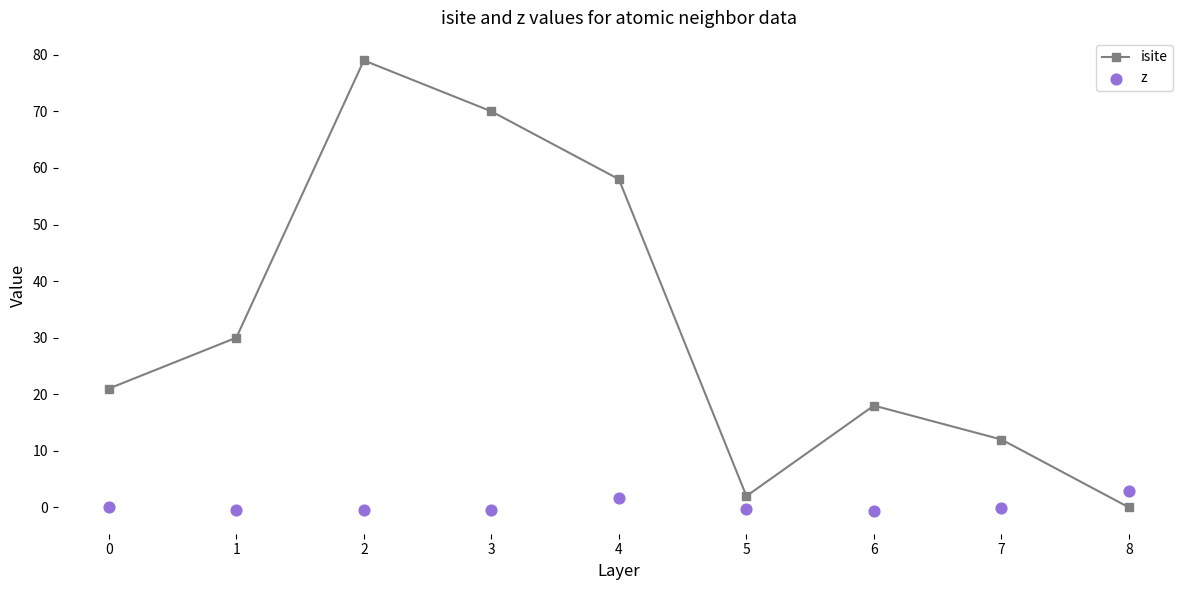

What is the total value across all series at 2?

78.5